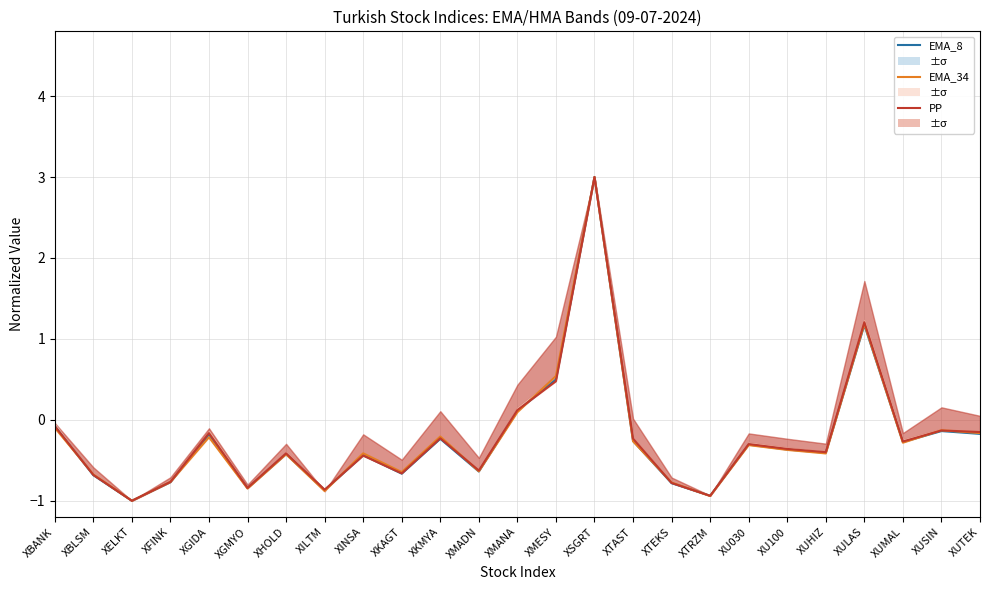

What is the value of the EMA_34 point at the 7th from the left?

-0.4